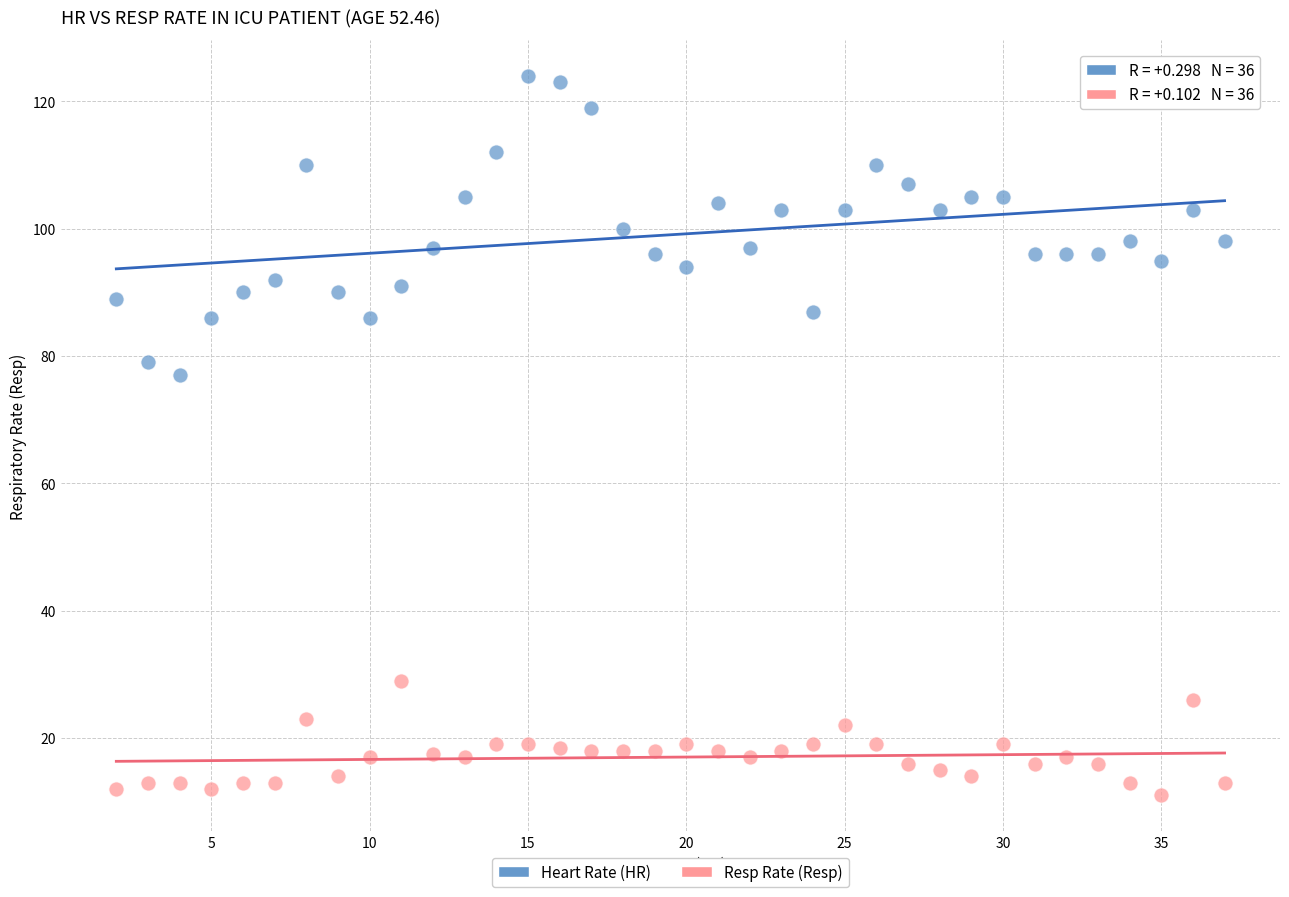

Across all data points, what is the range of X values (max minus min)?

35.0